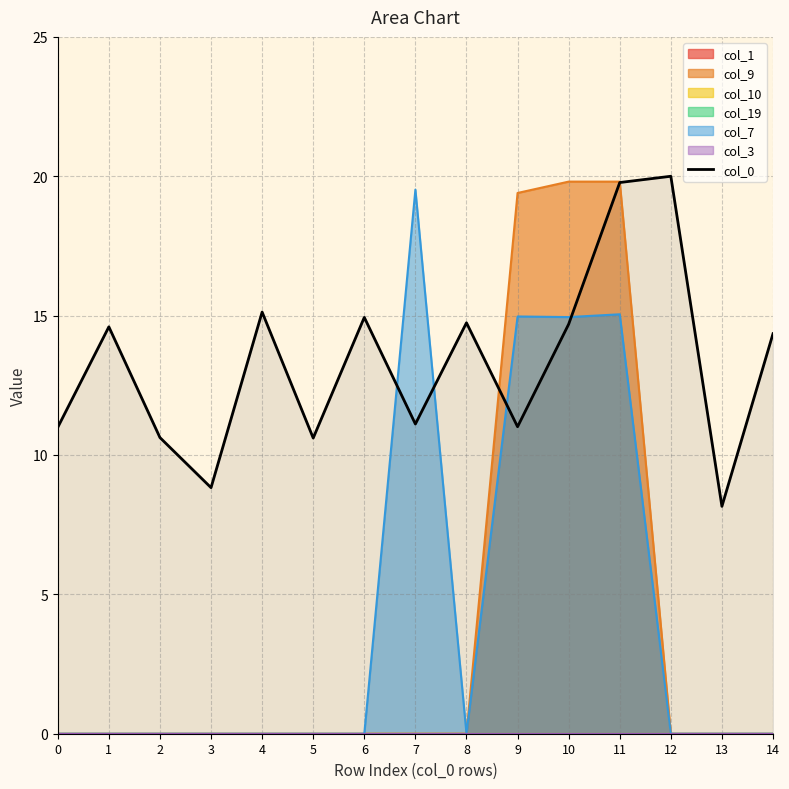

Reading right to left, what are all the values shown in this chart?

14=14.4	13=8.2	12=20.0	11=19.8	10=14.7	9=11.0	8=14.7	7=11.1	6=14.9	5=10.6	4=15.1	3=8.8	2=10.6	1=14.6	0=11.0